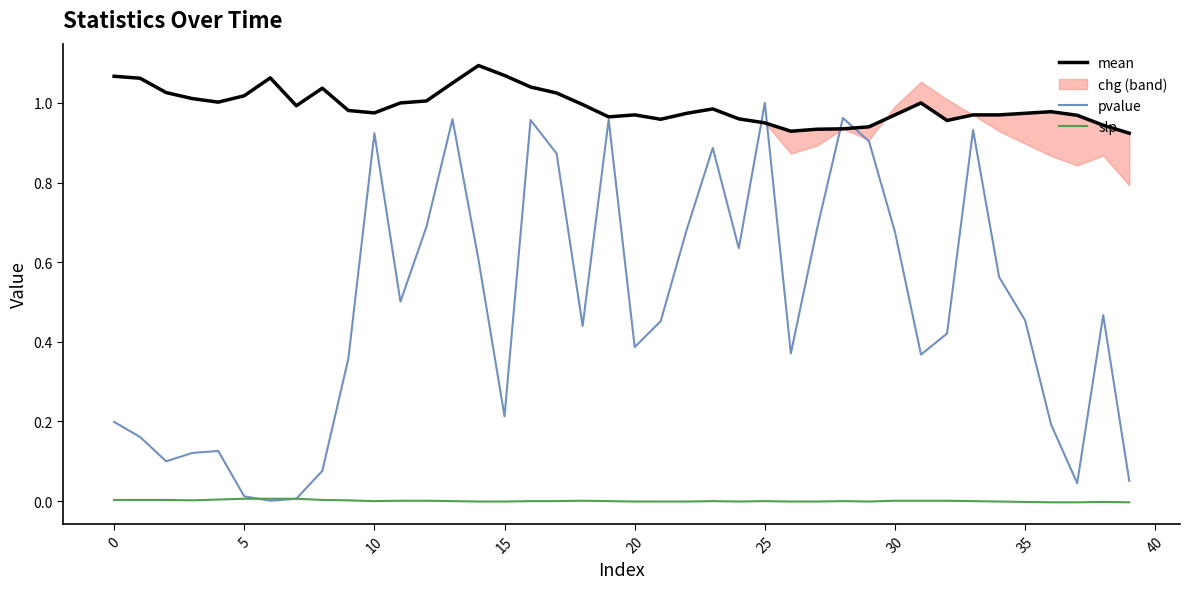

The mean series shows 1.0 at 22. True or false?

True